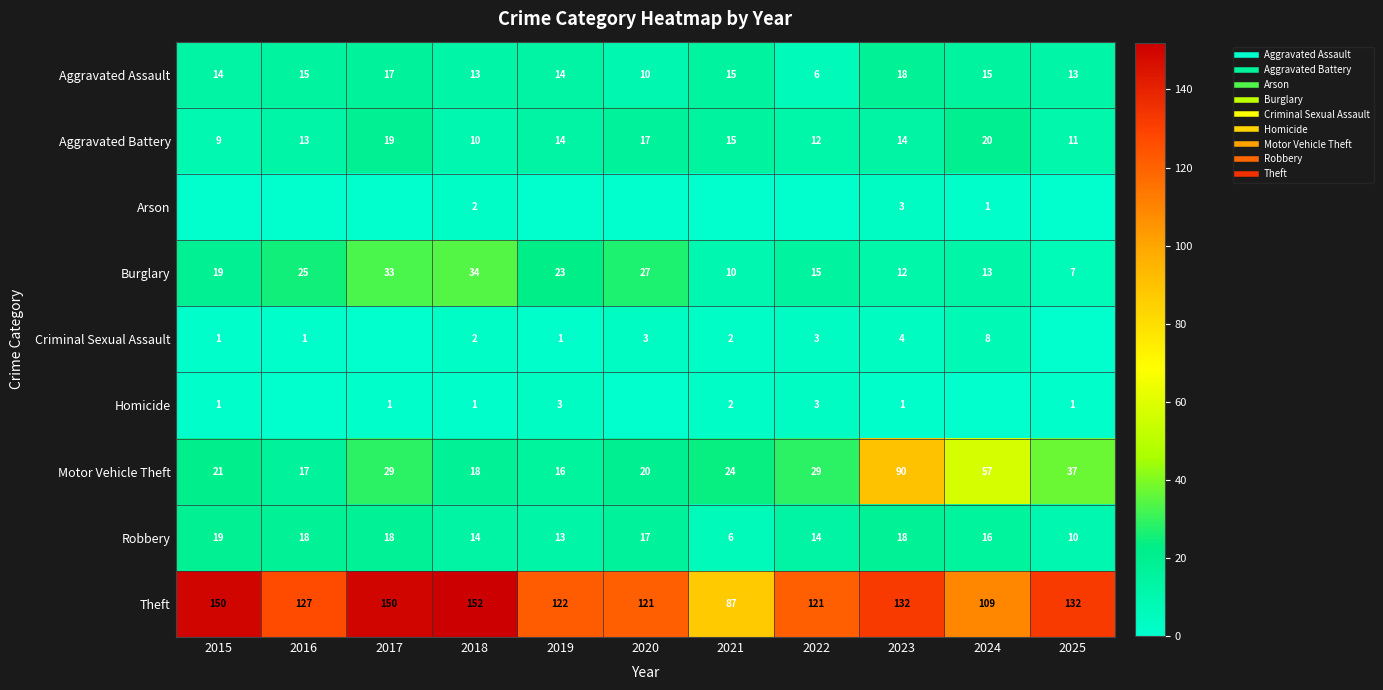

Is the value of Robbery at 2016 greater than the value of Aggravated Battery at 2020?

Yes